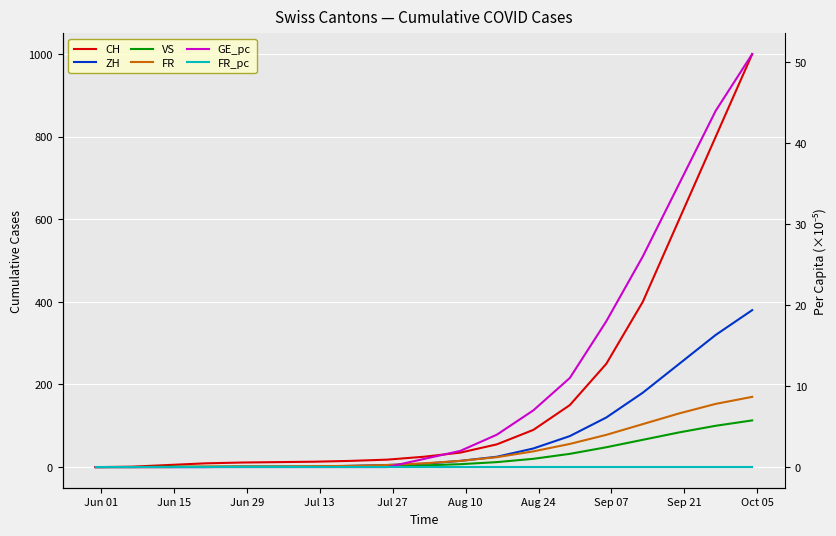

What are all the series names shown in the legend?

CH, ZH, VS, FR, GE_pc, FR_pc